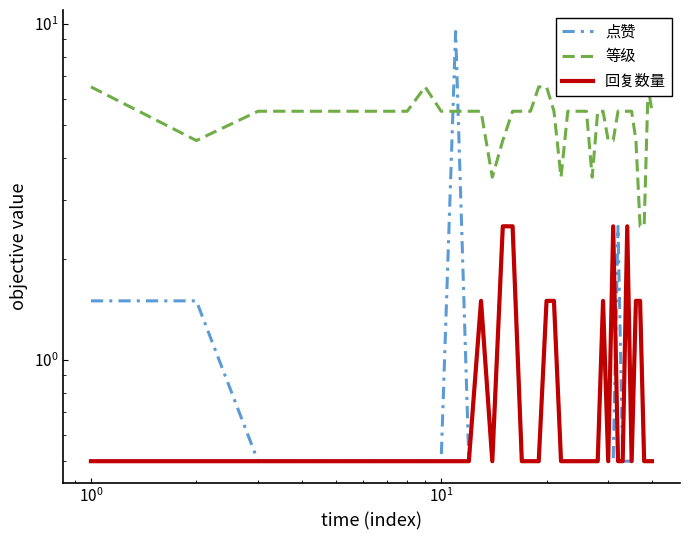

What is the average value of the 回复数量 series?

0.8